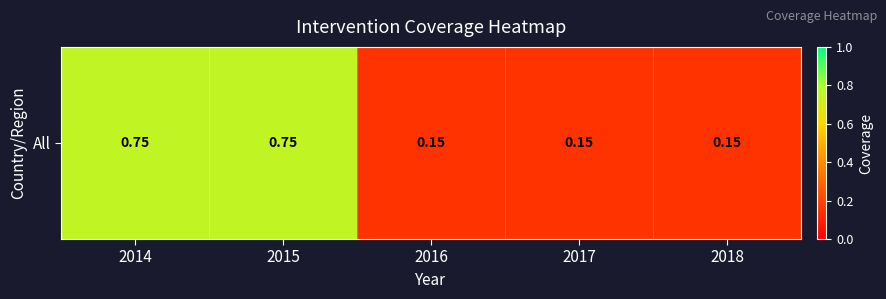

The value at 2018 is 0.1. True or false?

False